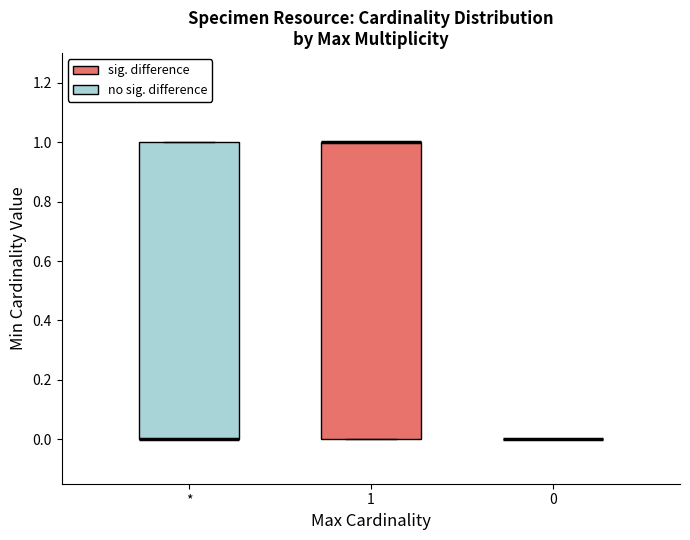

Reading left to right, read every box against the y-axis: the position of its median line, the range the box covers, and the ends of its whiskers. The values are not printed on the chart, so give them approximately, as read against the axis.

*: median 0 (drawn on the box's lower edge), box 0 to 1, whiskers 0 to 1
1: median 1 (drawn on the box's upper edge), box 0 to 1, whiskers 0 to 1
0: box collapsed to a line at 0, whiskers 0 to 0